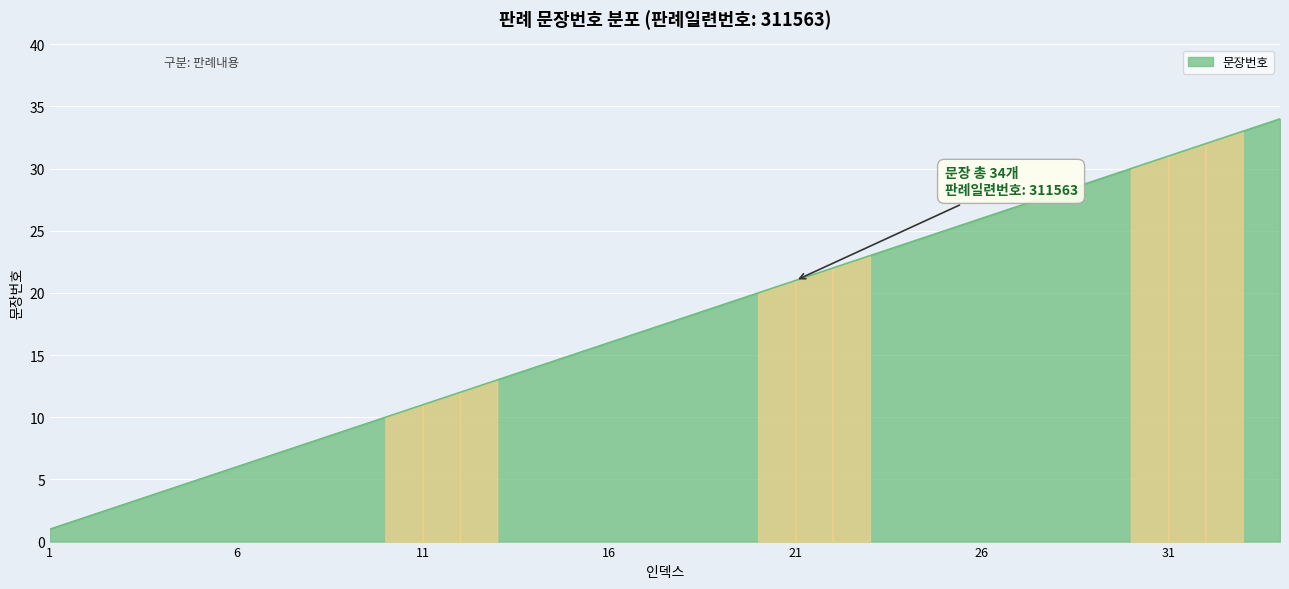

How many lines are shown in the chart?

1